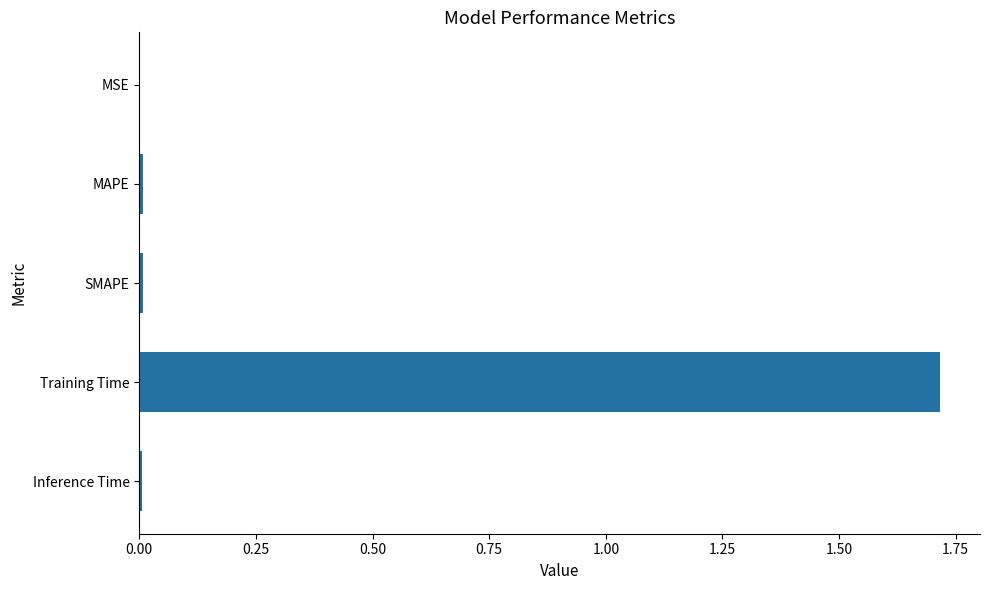

What value does the data have at Training Time?

1.7